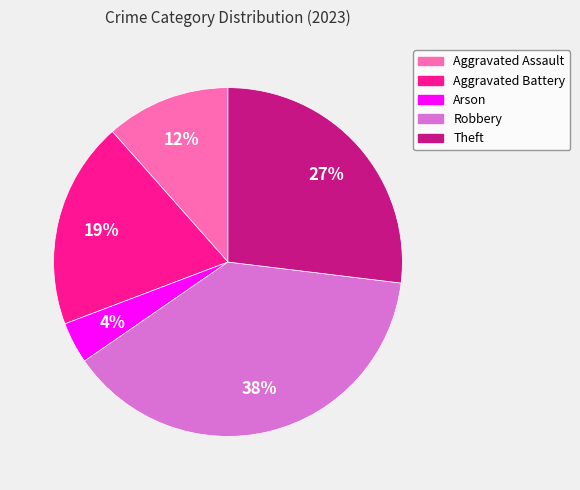

True or false: Arson accounts for 4% of the total.

True